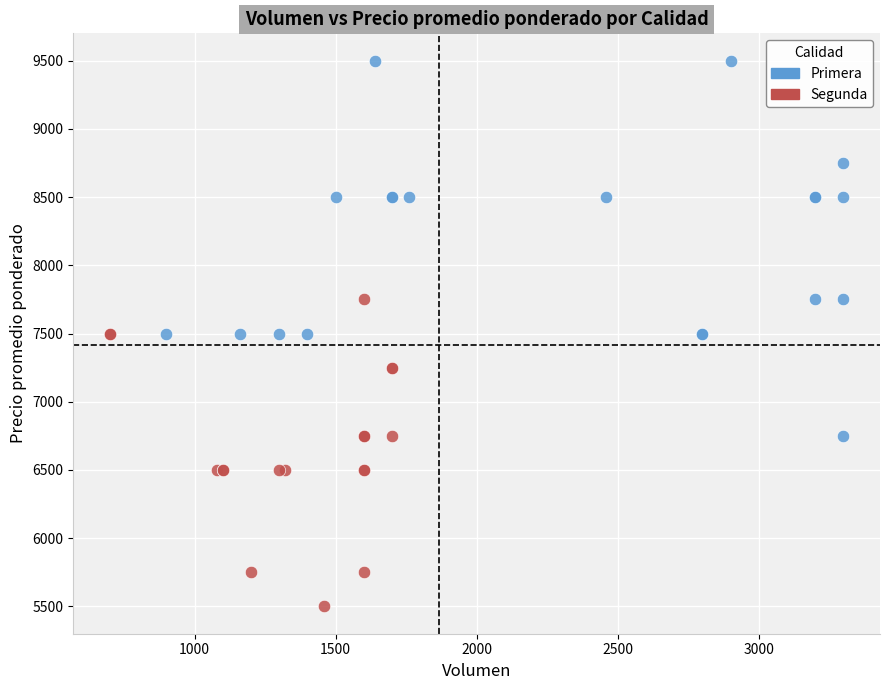

Which series contains the highest Y value?

Primera